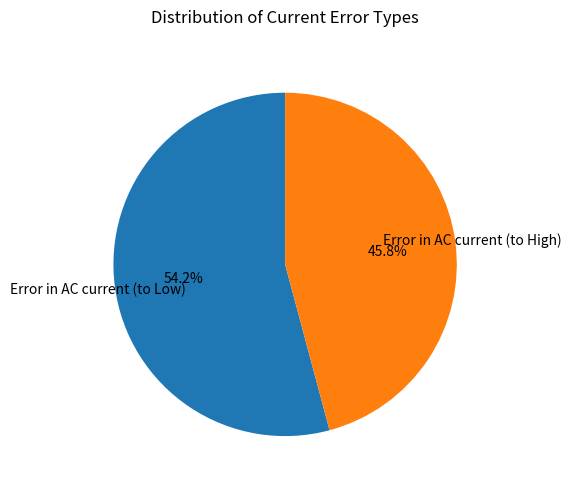

Count the number of slices in the pie.

2